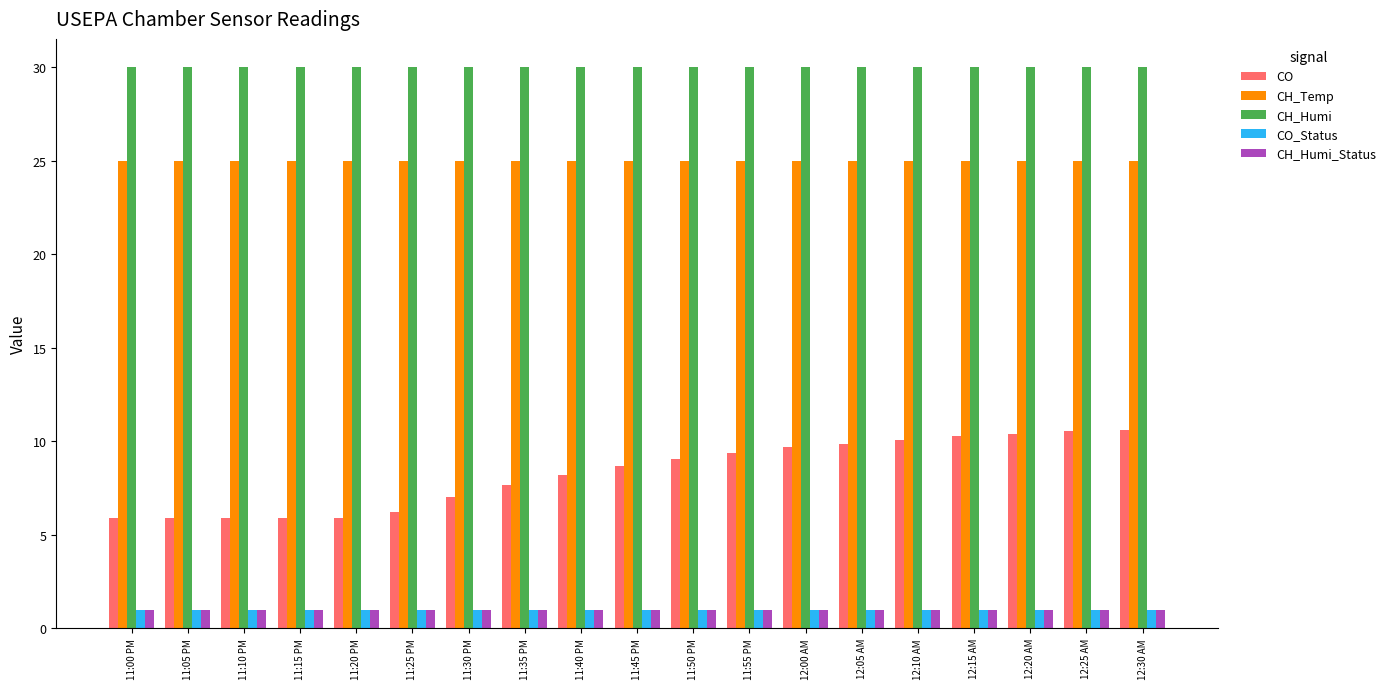

What is the average value of the CO_Status series?

1.0